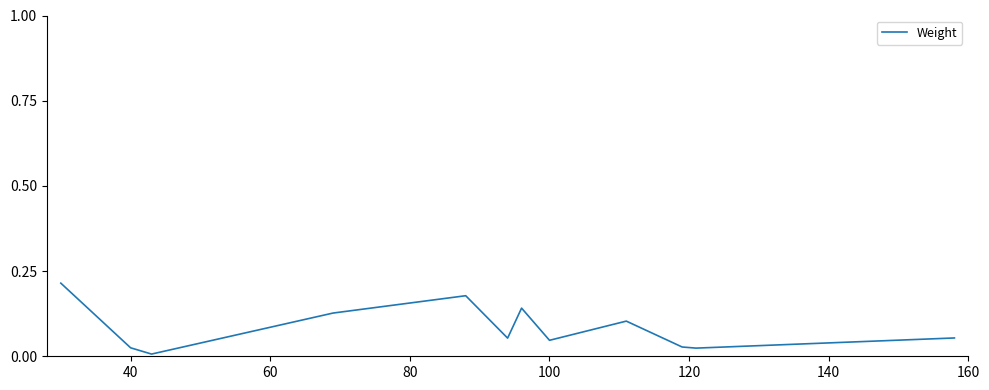

True or false: the data shows 0.1 at 100.

False